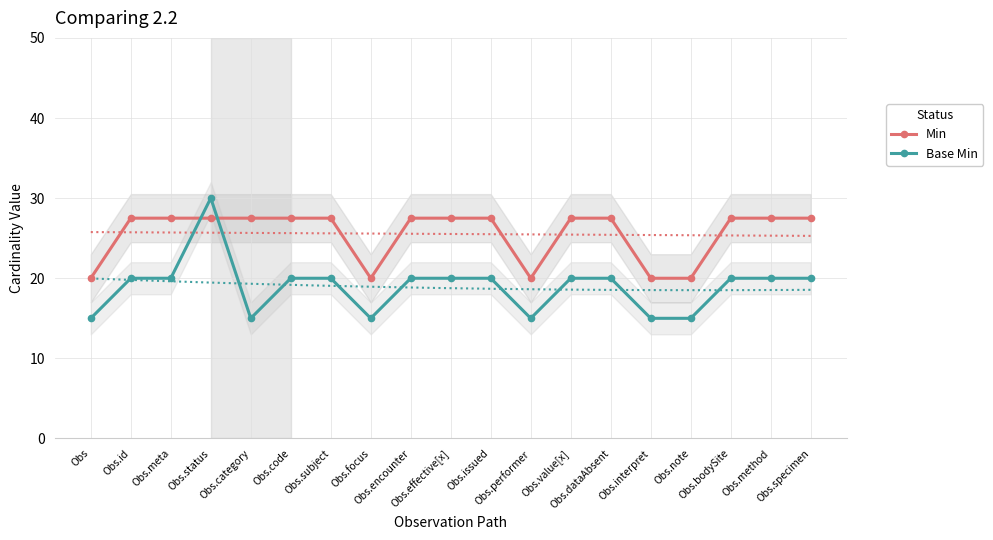

How many lines are shown in the chart?

2